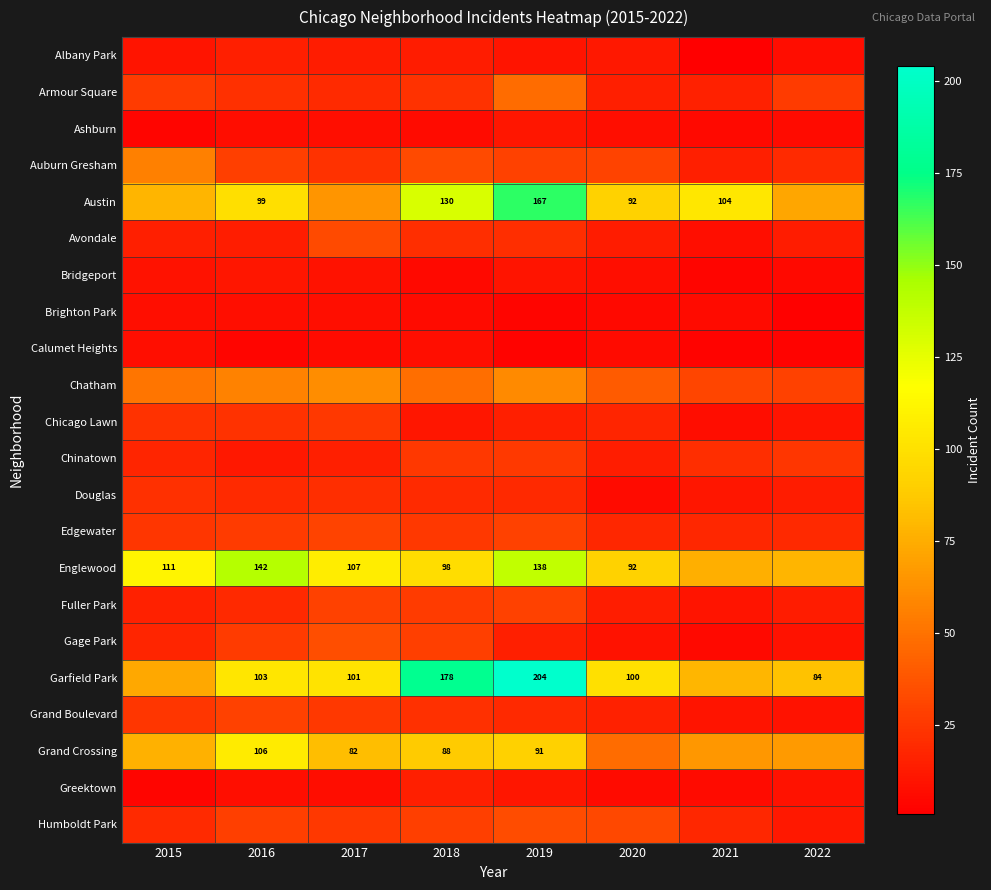

The Englewood series shows 181 at 2017. True or false?

False